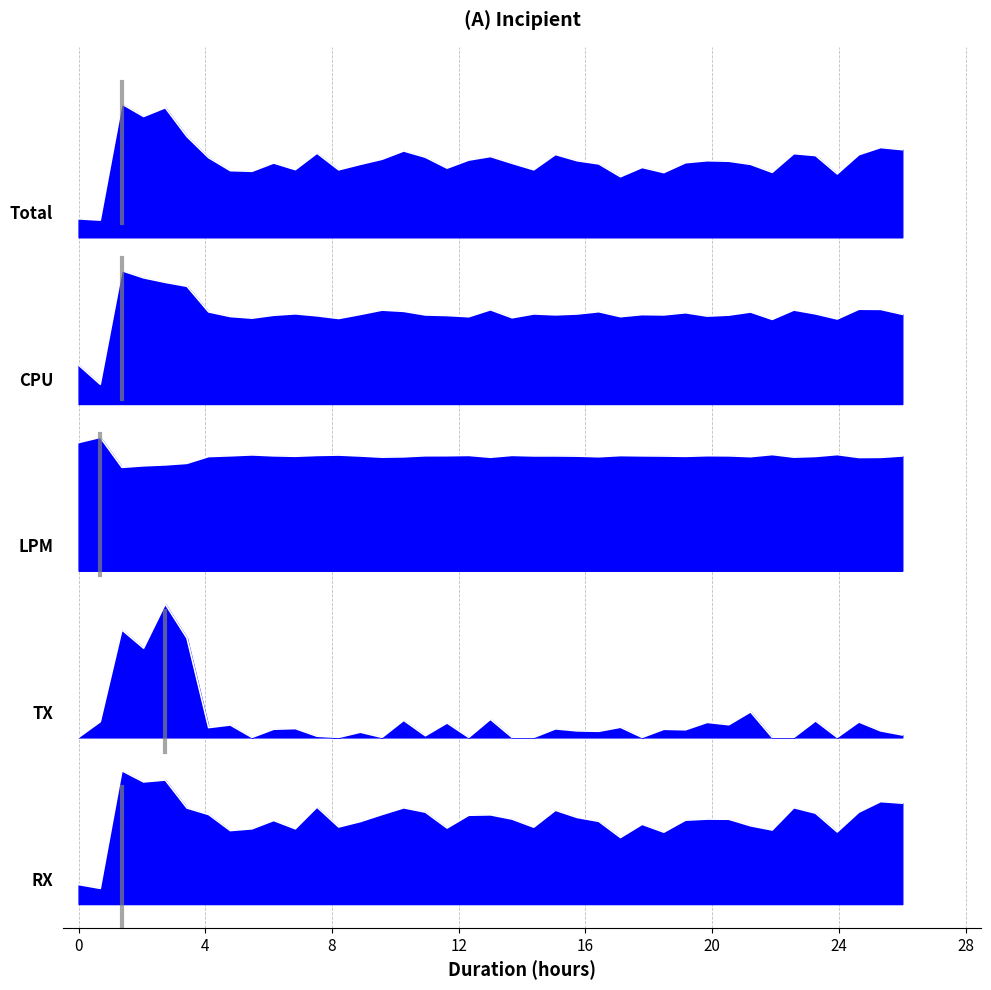

How many lines are shown in the chart?

5